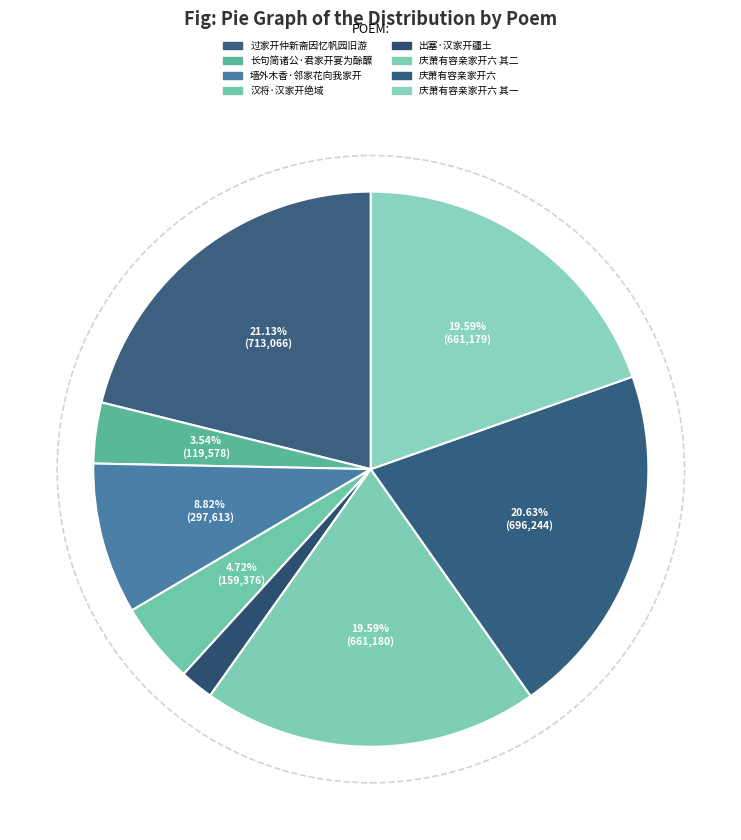

How many slices are in this pie chart?

8